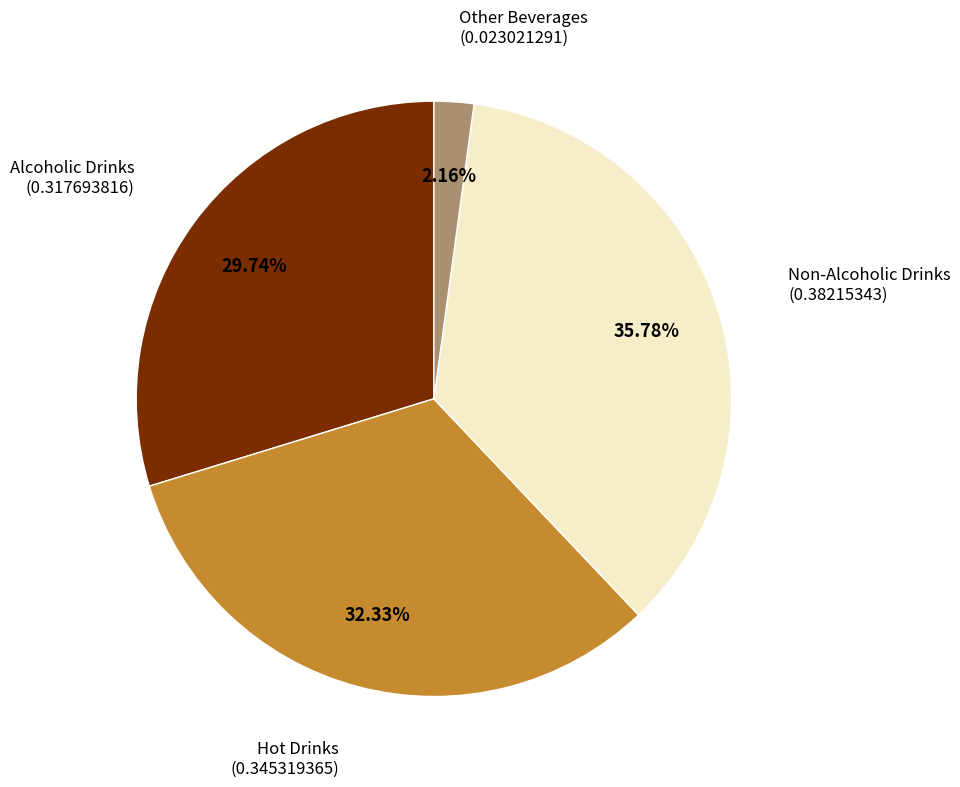

To the nearest percent, what is the average slice percentage?

25%